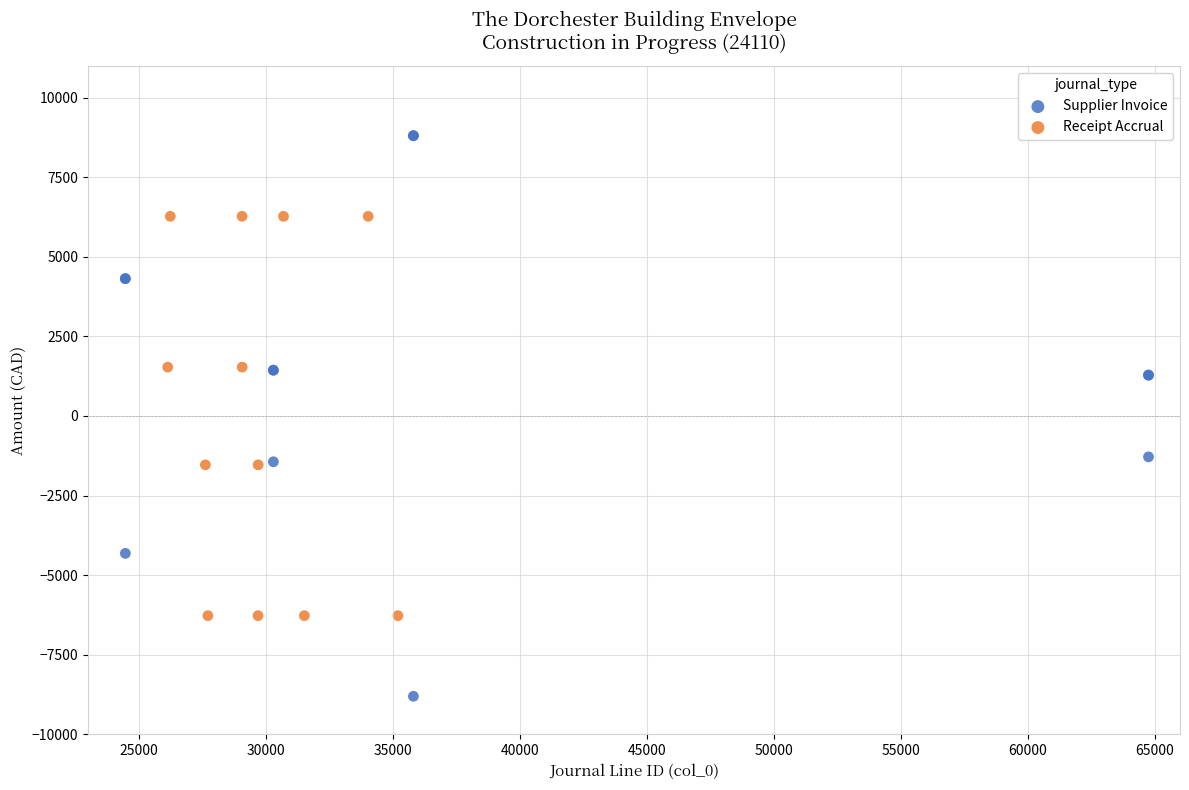

Which series reaches the minimum Y coordinate?

Supplier Invoice